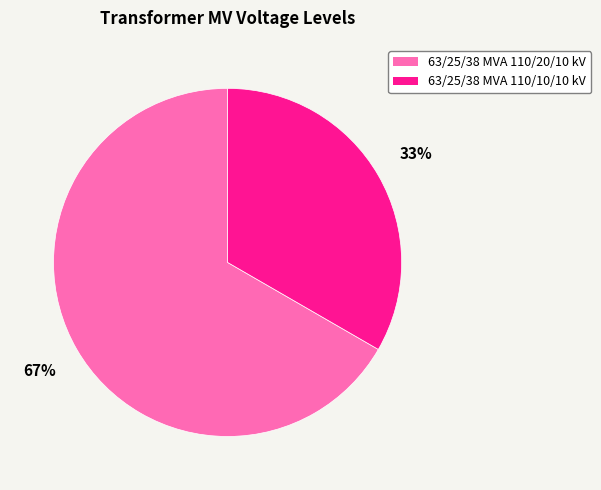

The 63/25/38 MVA 110/10/10 kV slice represents 45% of the pie. True or false?

False